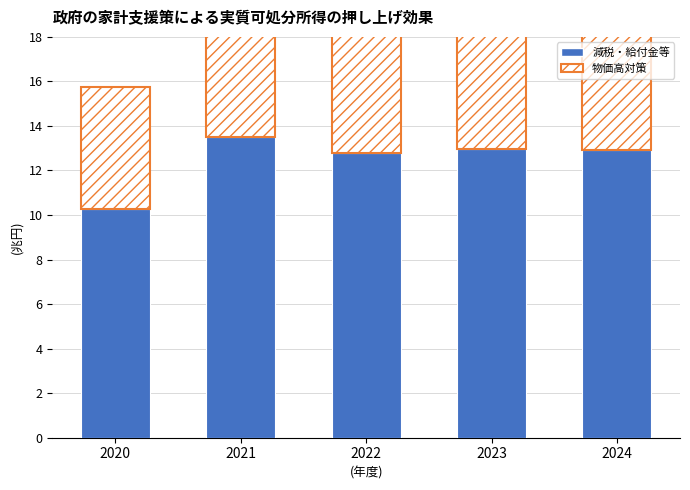

Count the number of categories in the chart.

5